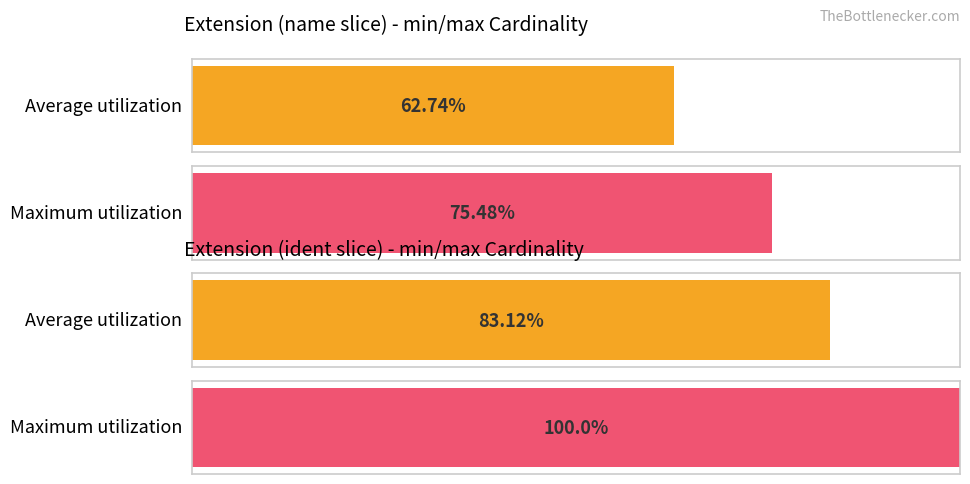

What position from the right is Extension.extension:name?

2